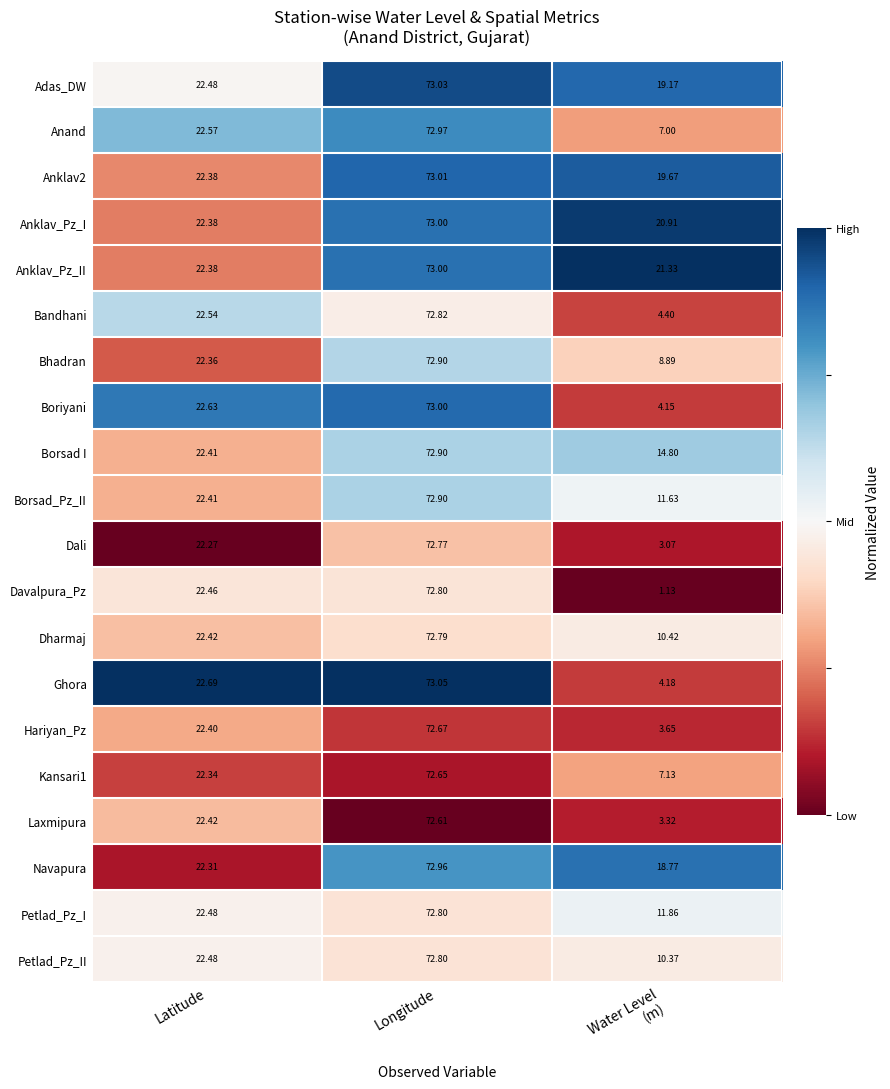

Which series has the largest total across all categories?

Anklav_Pz_II